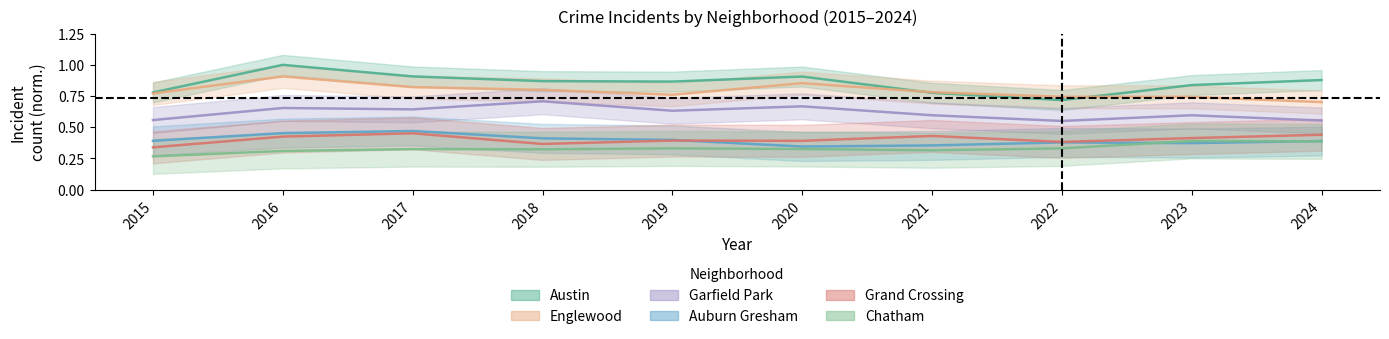

What is the difference between the highest and lowest values at 2020?

0.6